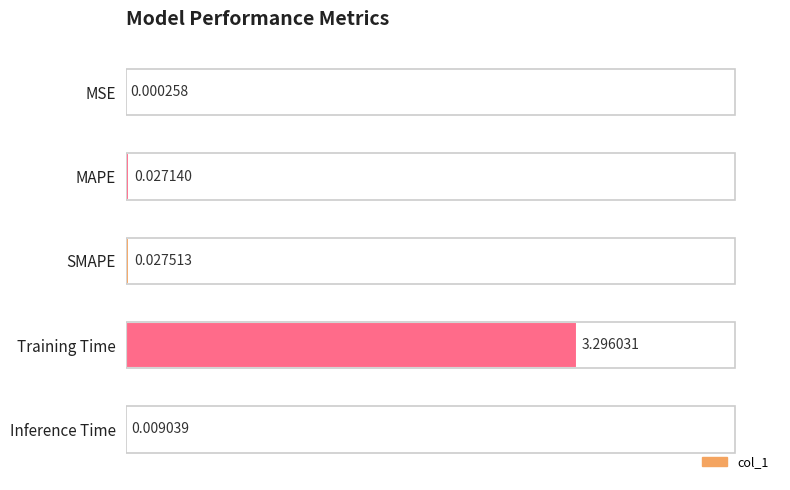

Where is the data nearest to the value 1?

SMAPE